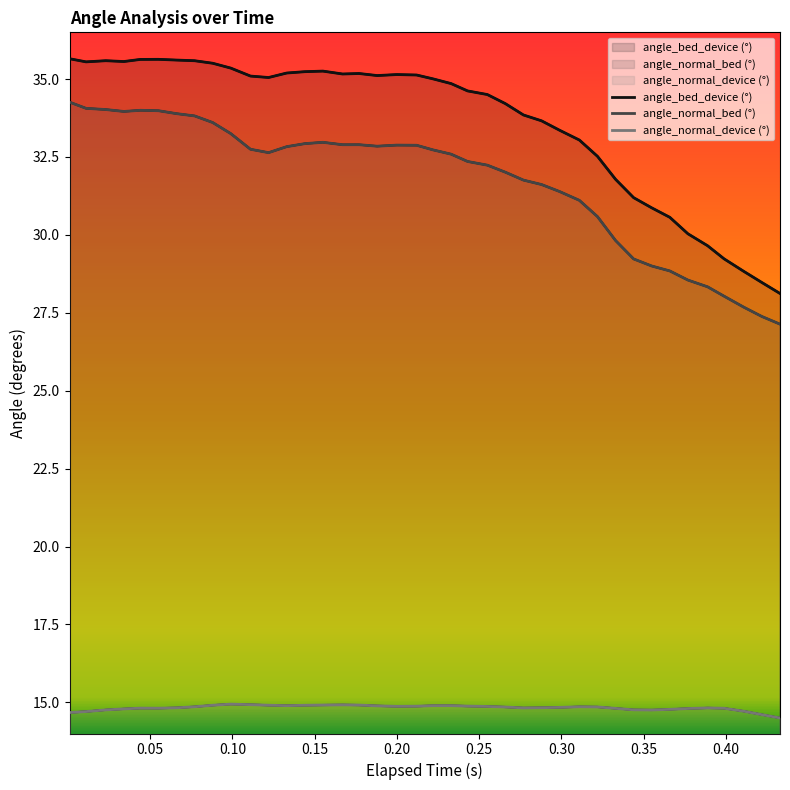

What is the label of the 36th point from the left?

0.389